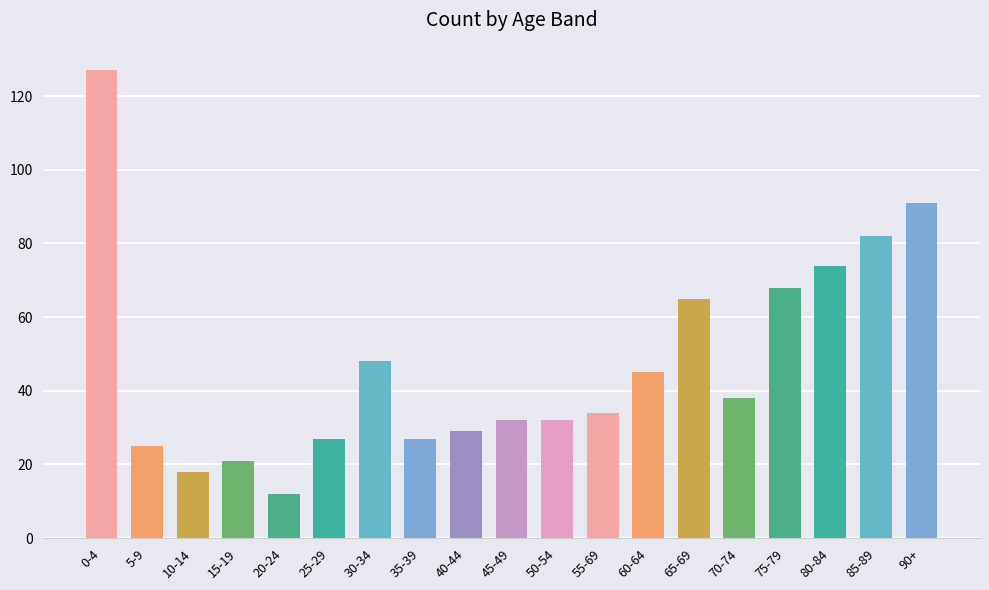

Between 45-49 and 85-89, which is larger?

85-89